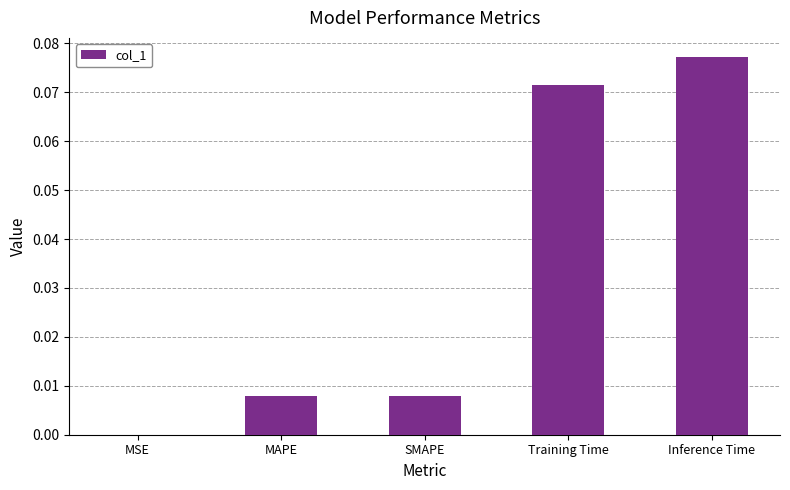

What is the sum of all values?

0.2